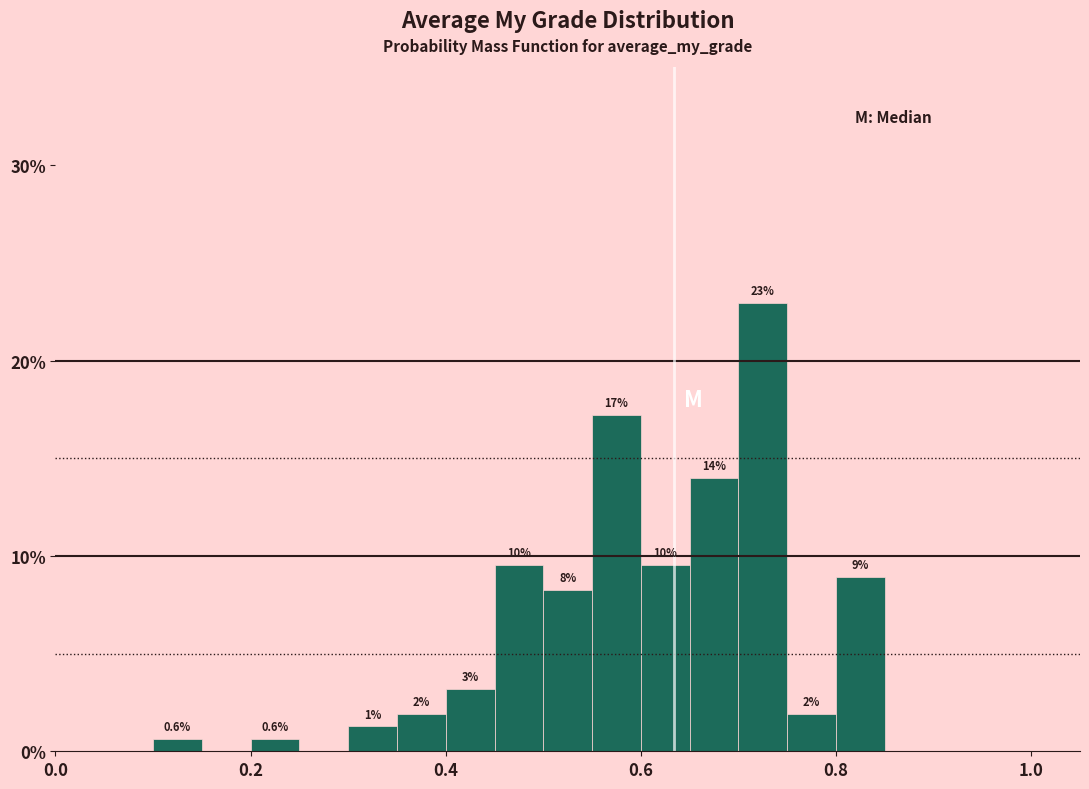

Around what value on the x-axis is the tallest bar? Give the approximate position of its centre, as read against the axis.

0.72